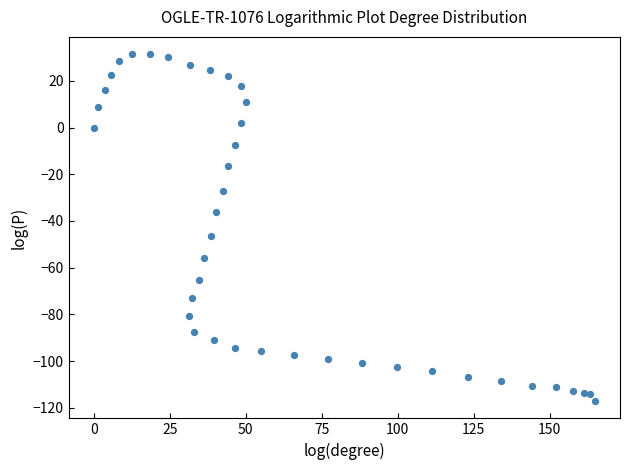

What is the range of X values (max minus min)?

164.9